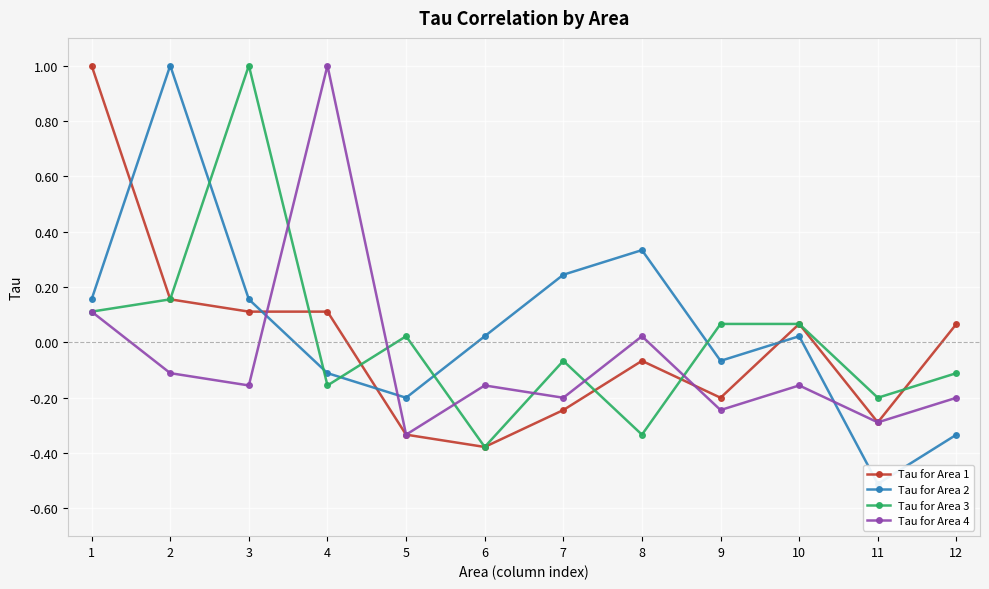

The value of Tau for Area 2 at 3 is 0.2. True or false?

True